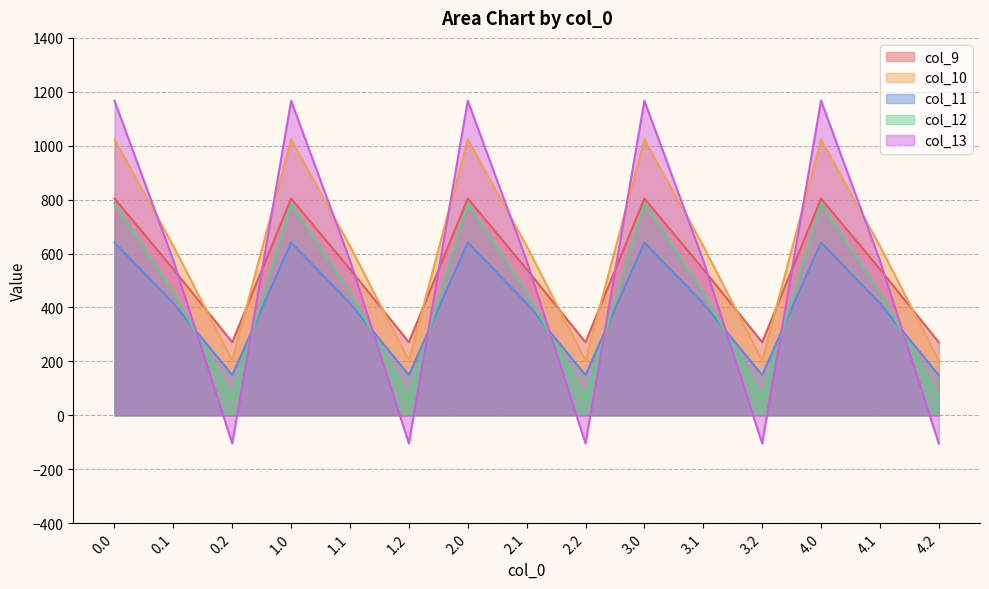

What is the approximate value of col_9 at 0.2?

271.1